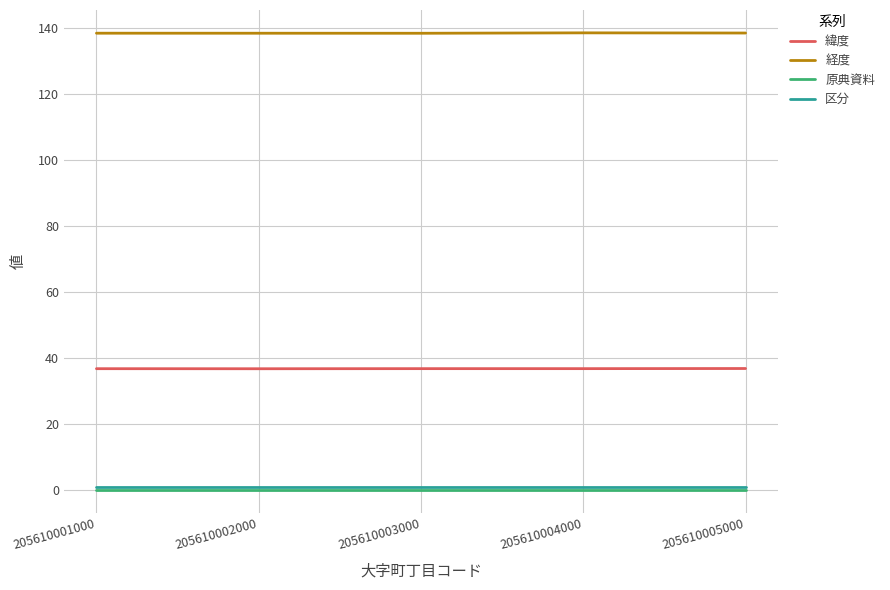

True or false: 緯度 and 区分 intersect in this chart.

False